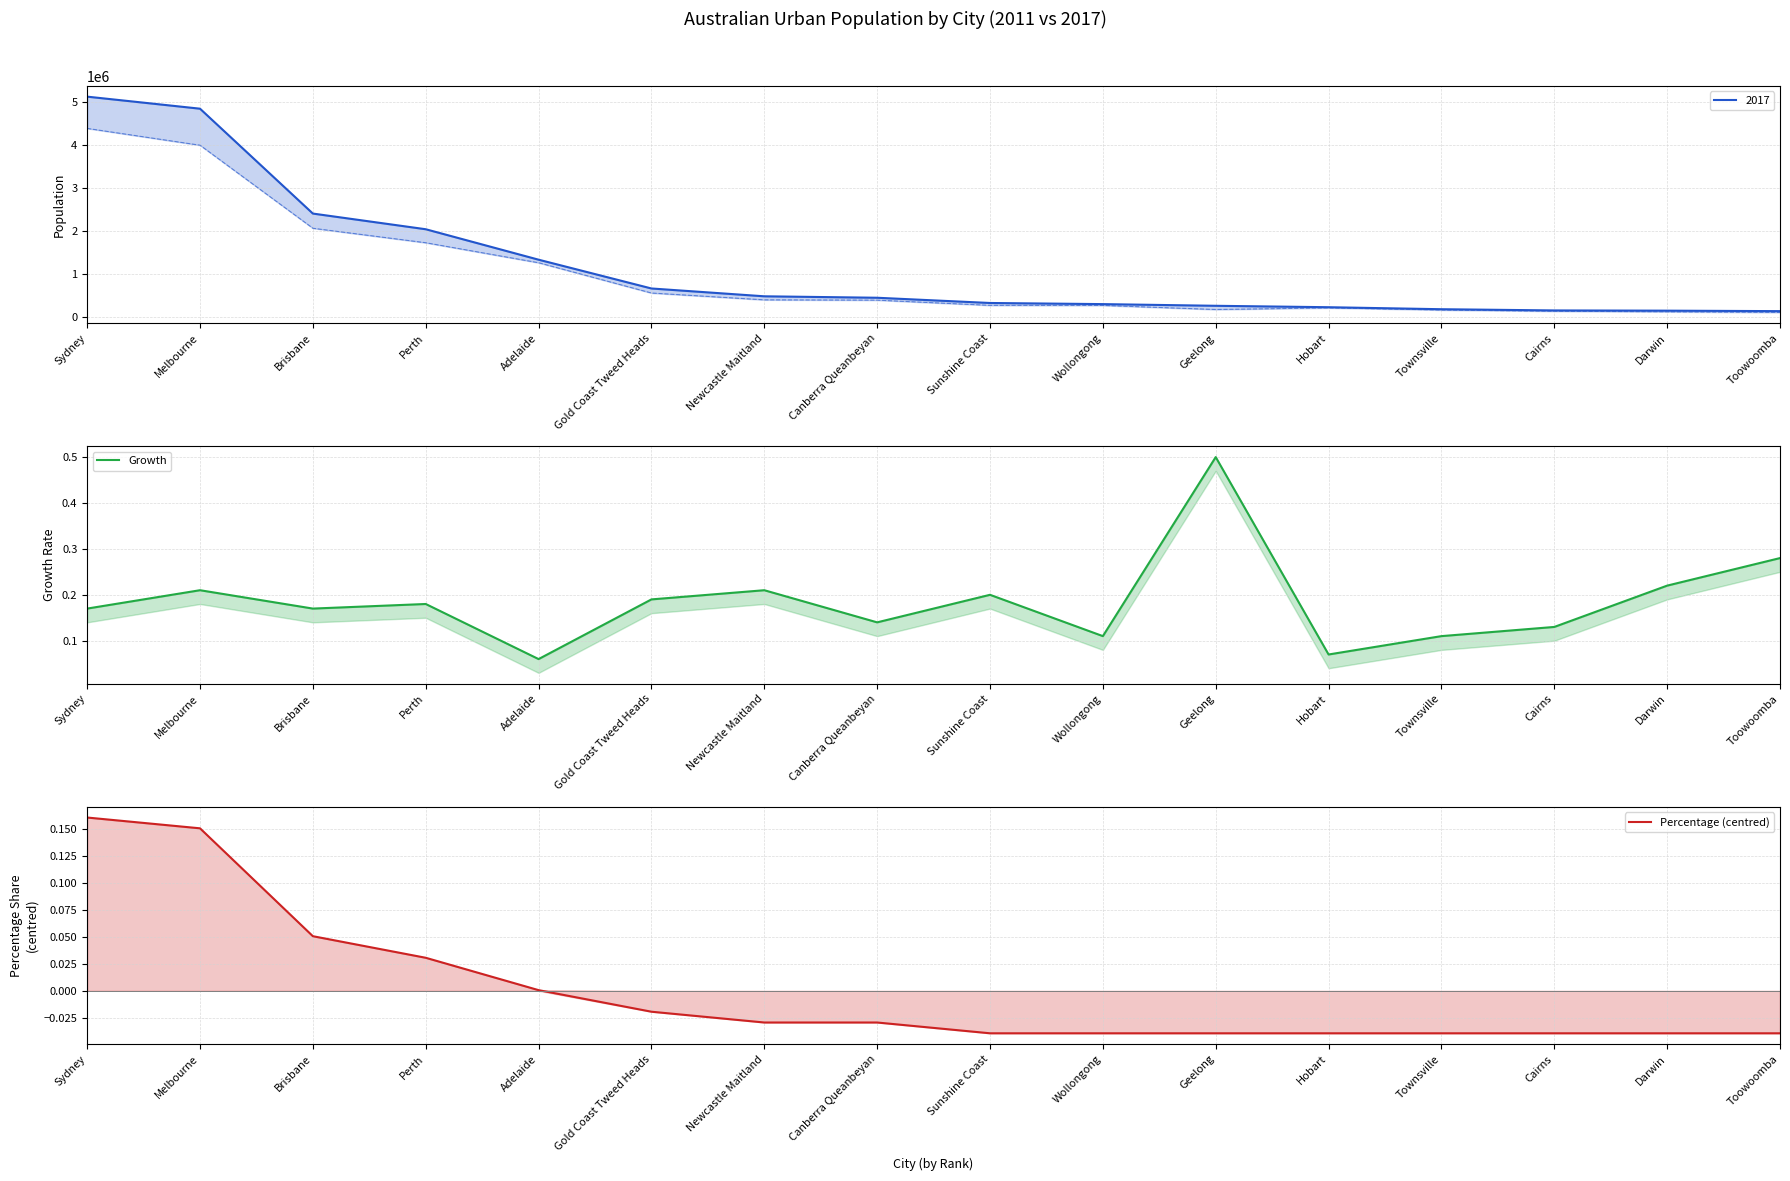

Which has a higher value, Adelaide or Newcastle Maitland?

Newcastle Maitland